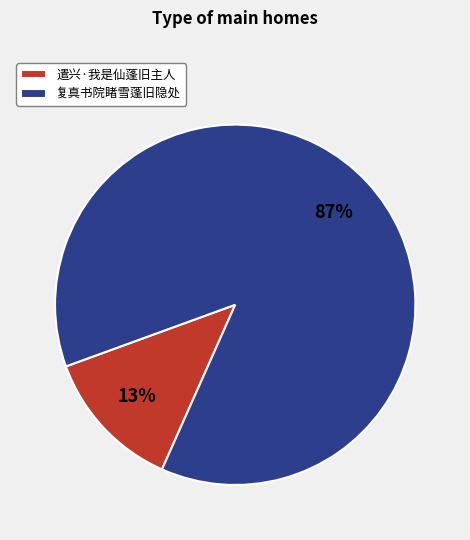

Combined, do 遣兴·我是仙蓬旧主人 and 复真书院睹雪蓬旧隐处 account for over 50%?

Yes